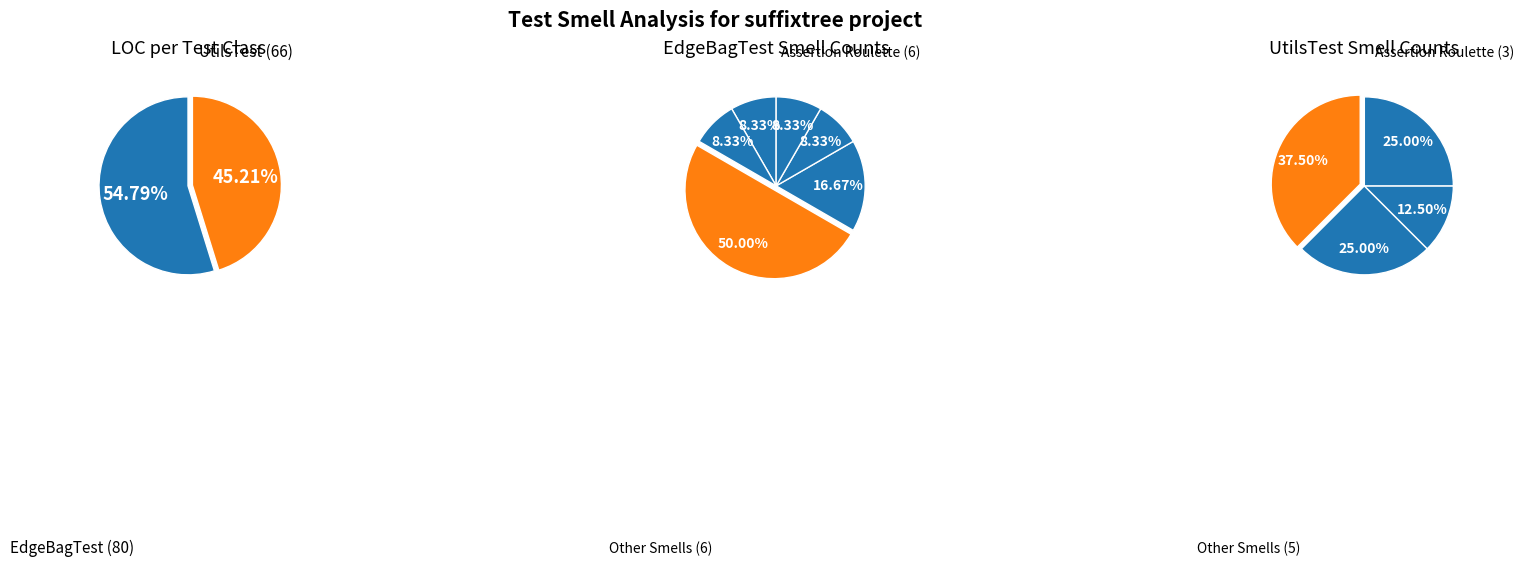

The EdgeBagTest slice represents 63% of the pie. True or false?

False